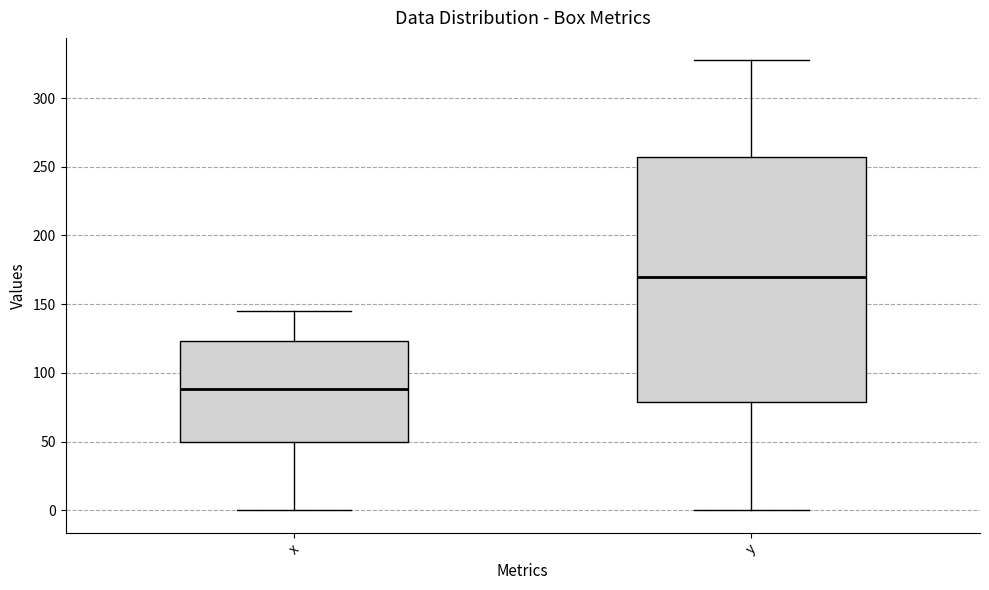

Reading left to right, read every box against the y-axis: the position of its median line, the range the box covers, and the ends of its whiskers. The values are not printed on the chart, so give them approximately, as read against the axis.

x: median 90, box 50 to 125, whiskers 0 to 145
y: median 170, box 80 to 255, whiskers 0 to 325